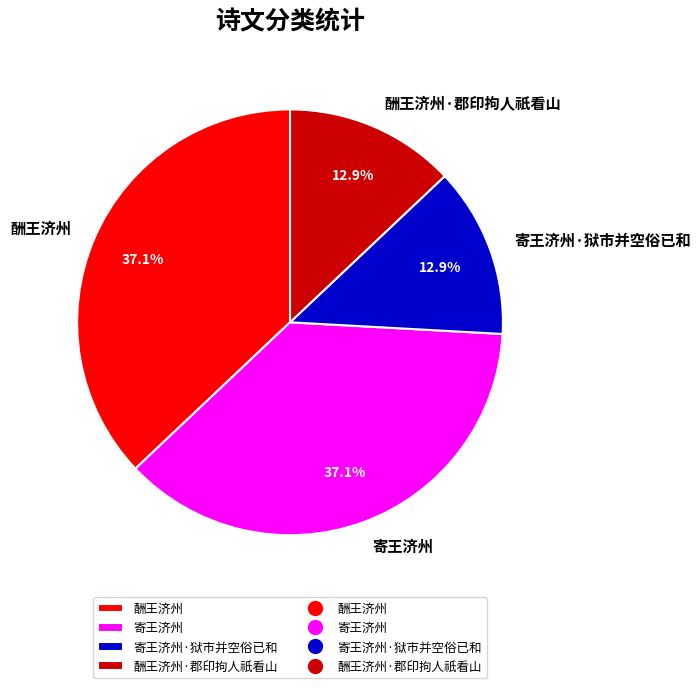

To the nearest percent, what percentage of the pie is 酬王济州·郡印拘人祇看山?

13%